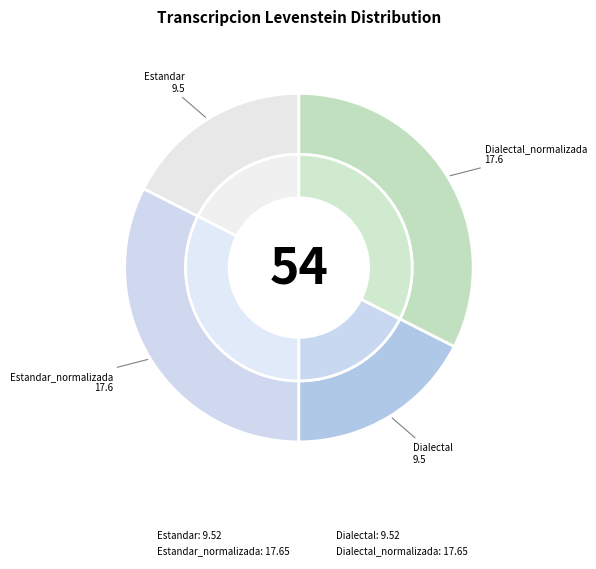

True or false: Estandar accounts for 18% of the total.

True